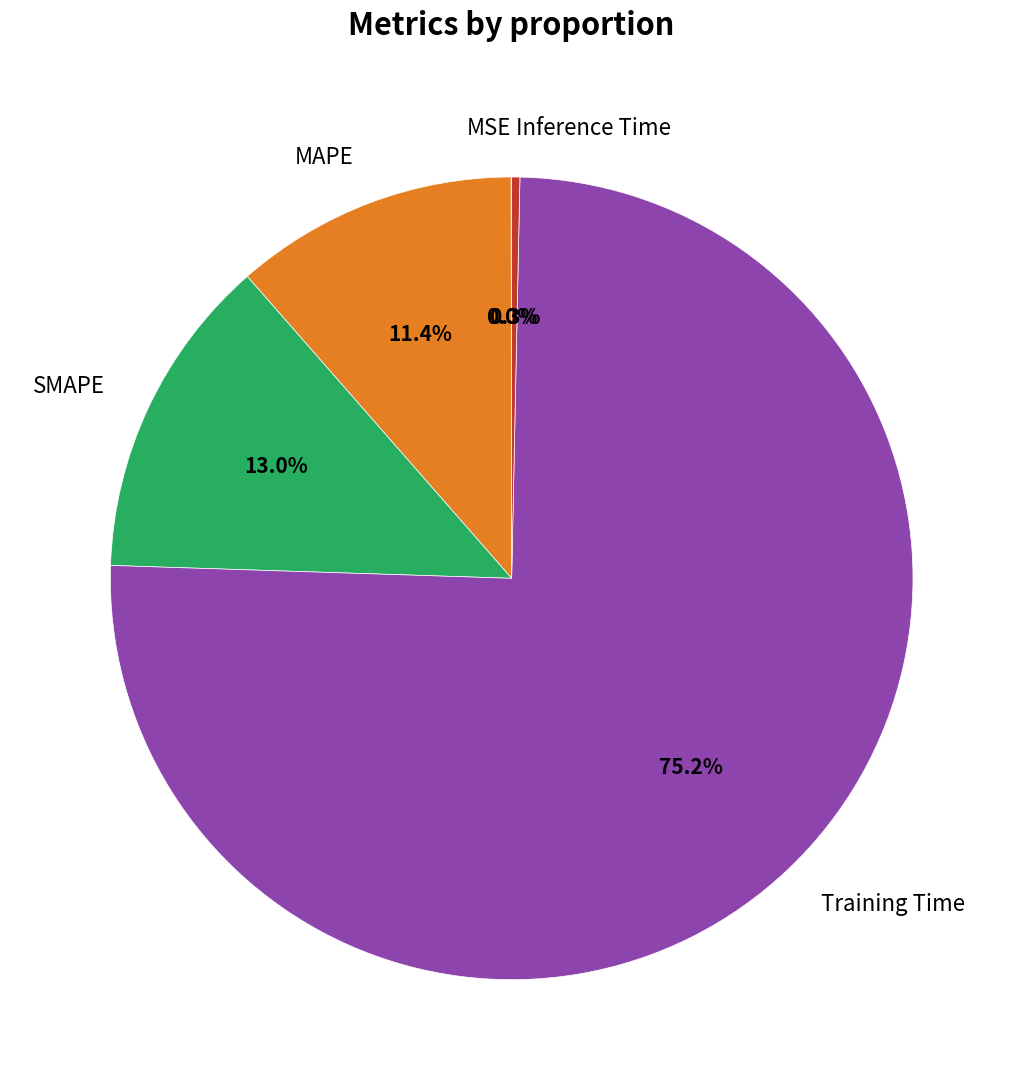

Is it true that MAPE is 11% of the pie?

True